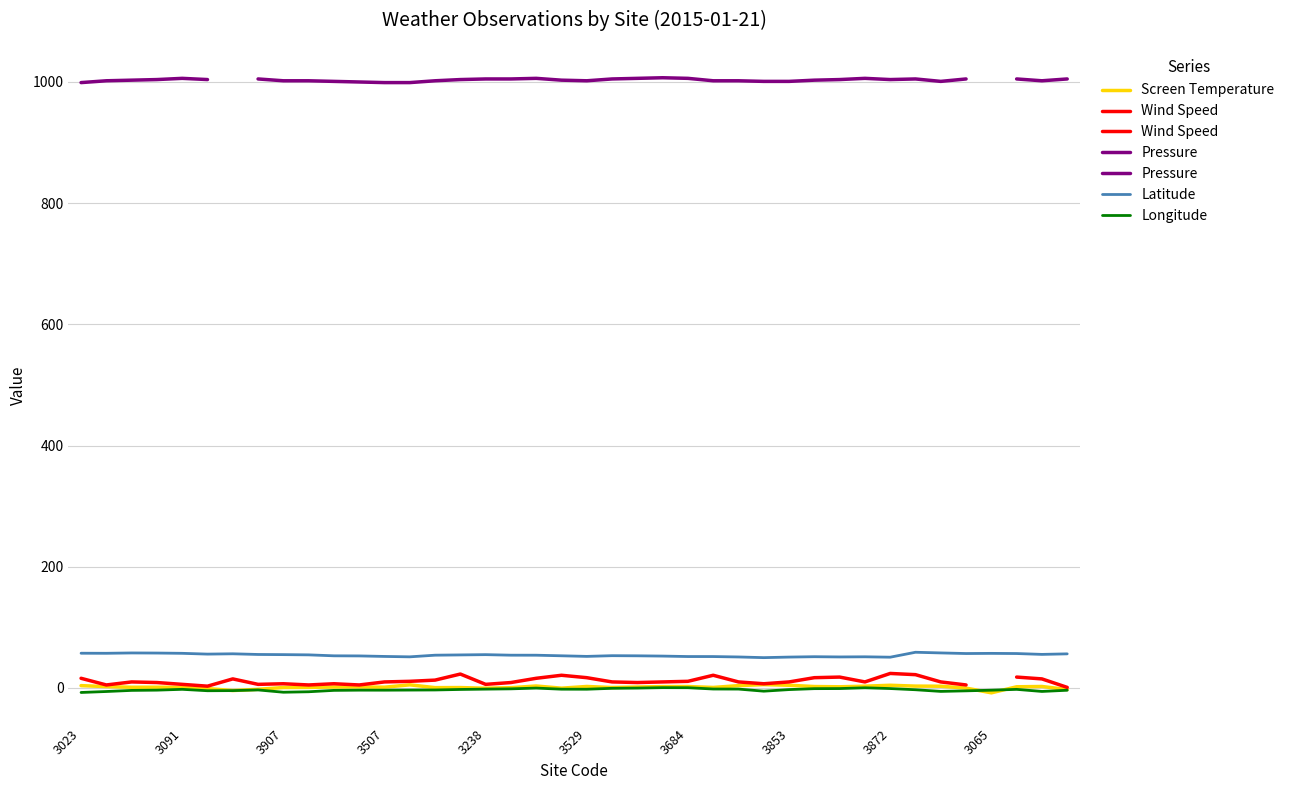

Which label corresponds to the largest value in the chart?

3017